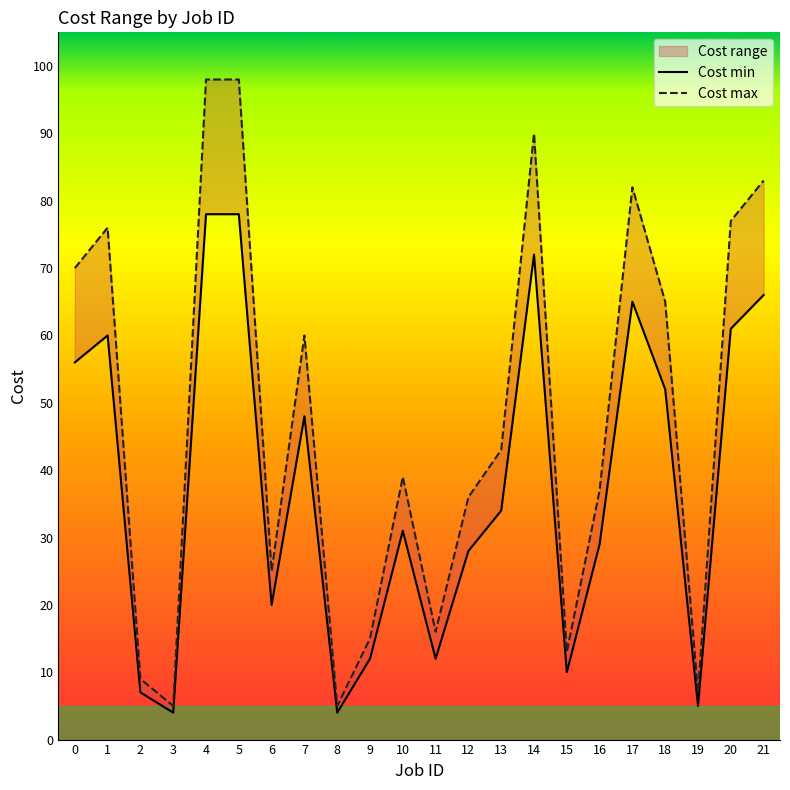

Is it true that Cost max equals 90 at 14?

True